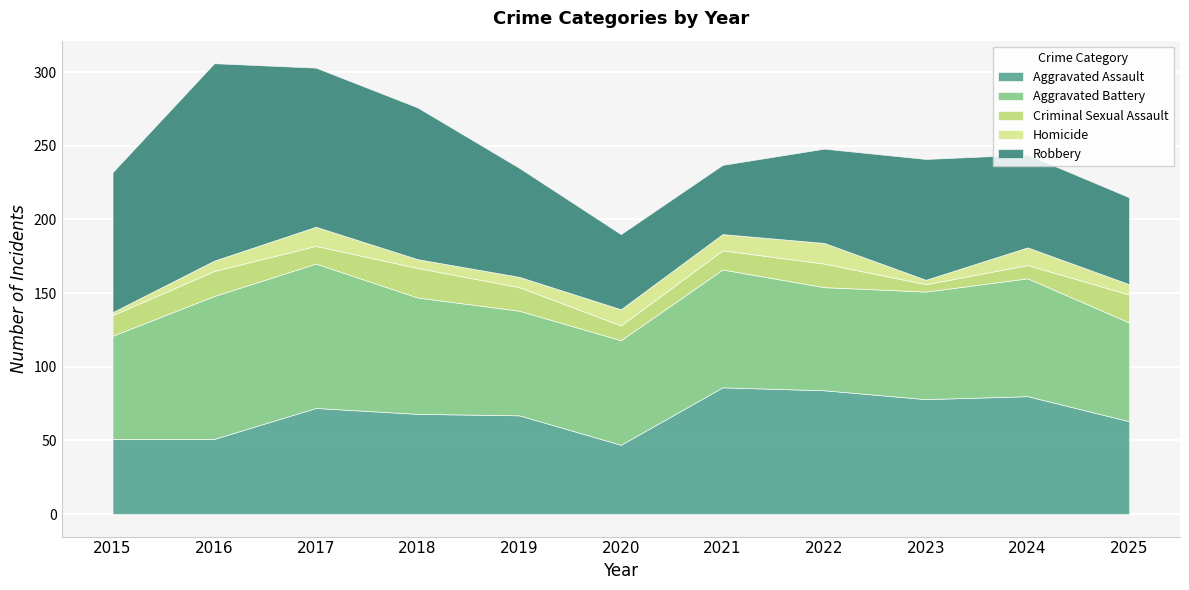

Does the chart display data point markers on the line(s)?

No